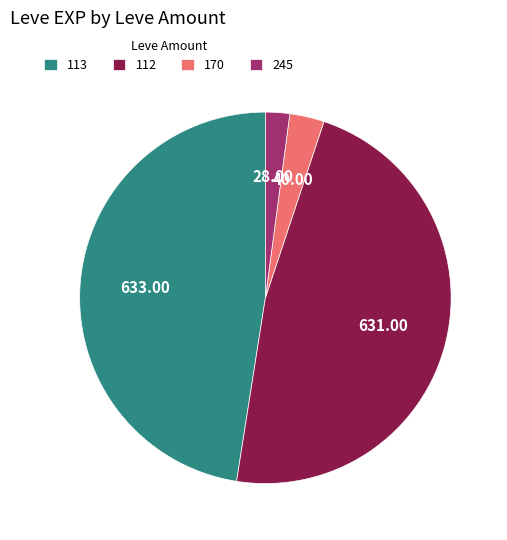

Between 245 and 170, which is larger?

170